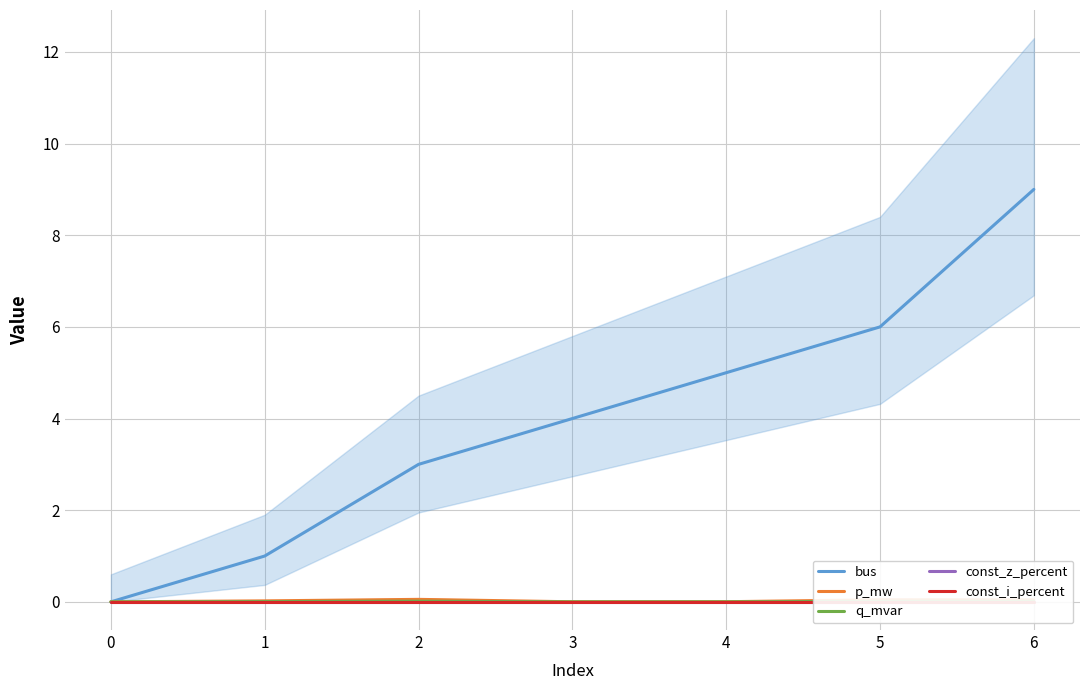

The value of bus at 5 is 12.8. True or false?

False